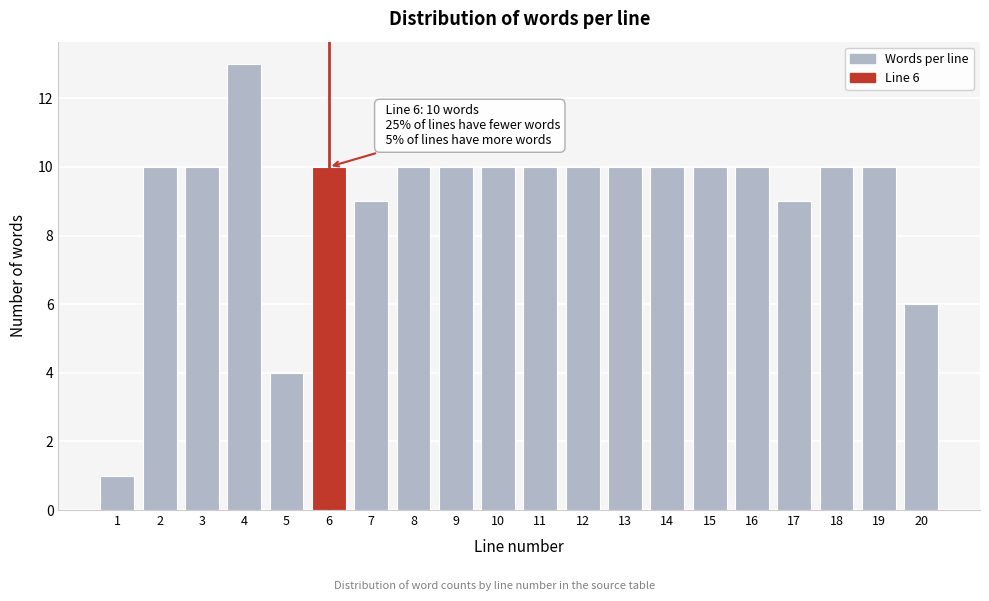

Reading right to left, what are all the values shown in this chart?

20=6	19=10	18=10	17=9	16=10	15=10	14=10	13=10	12=10	11=10	10=10	9=10	8=10	7=9	6=10	5=4	4=13	3=10	2=10	1=1